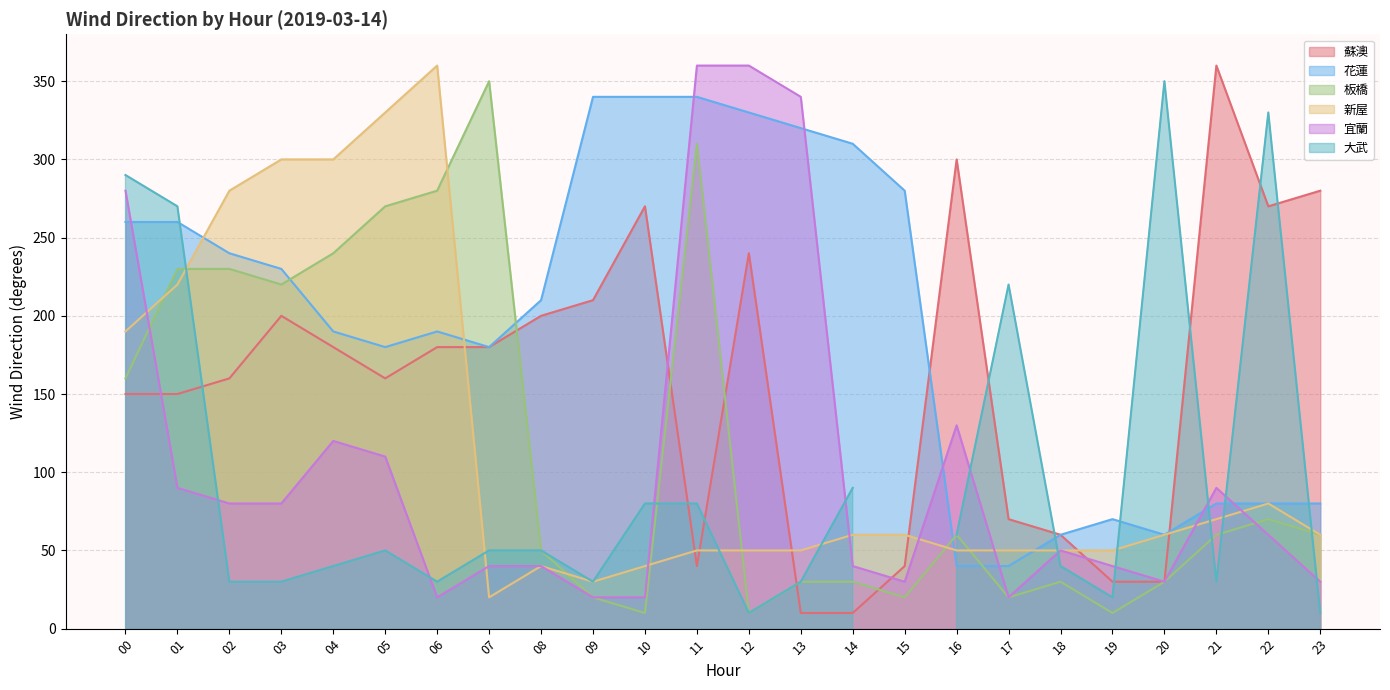

The value of 新屋 at 11 is 50. True or false?

True